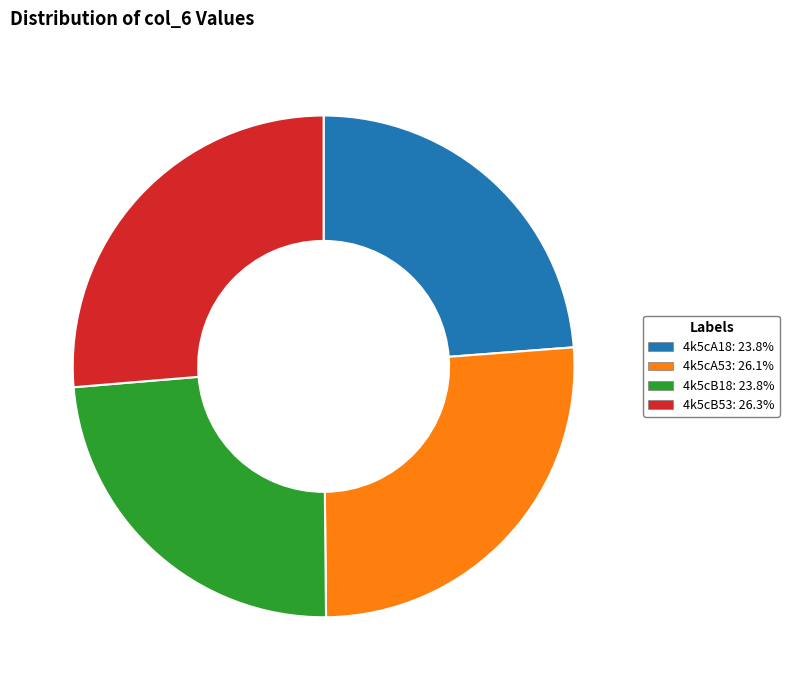

True or false: 4k5cA53 accounts for 40% of the total.

False